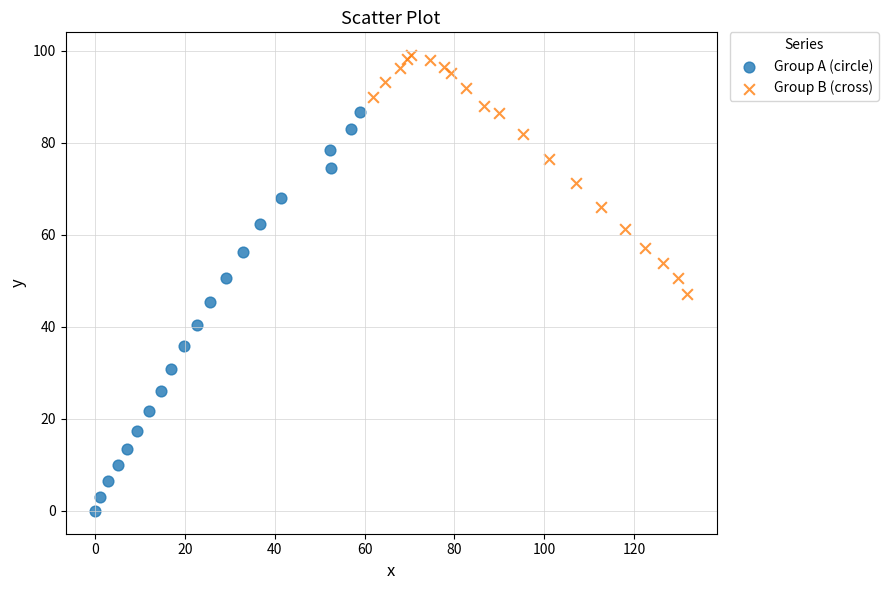

Which series reaches the maximum Y coordinate?

Group B (cross)